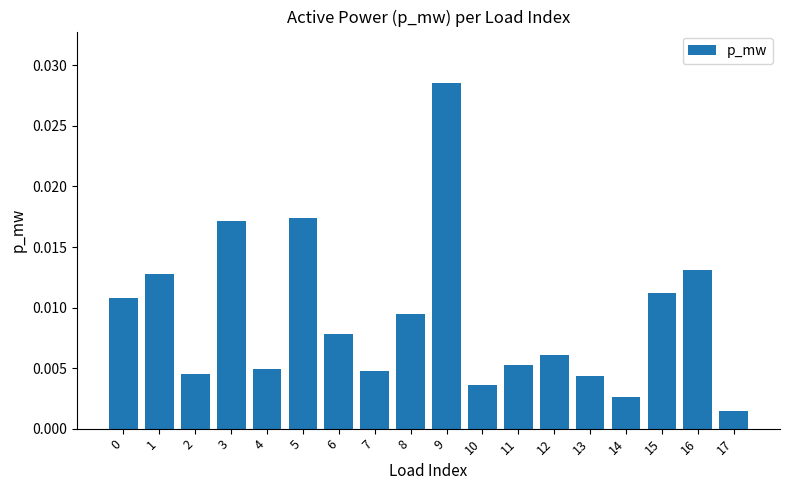

Where is the data nearest to the value 0?

17